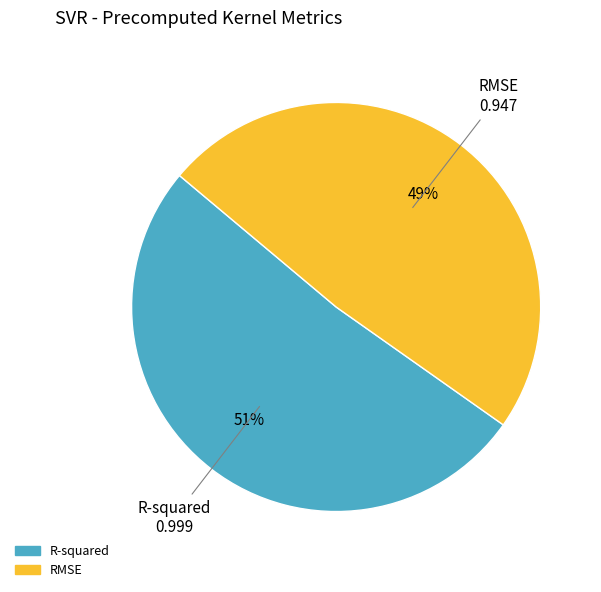

Do RMSE and R-squared together represent more than half of the pie?

Yes